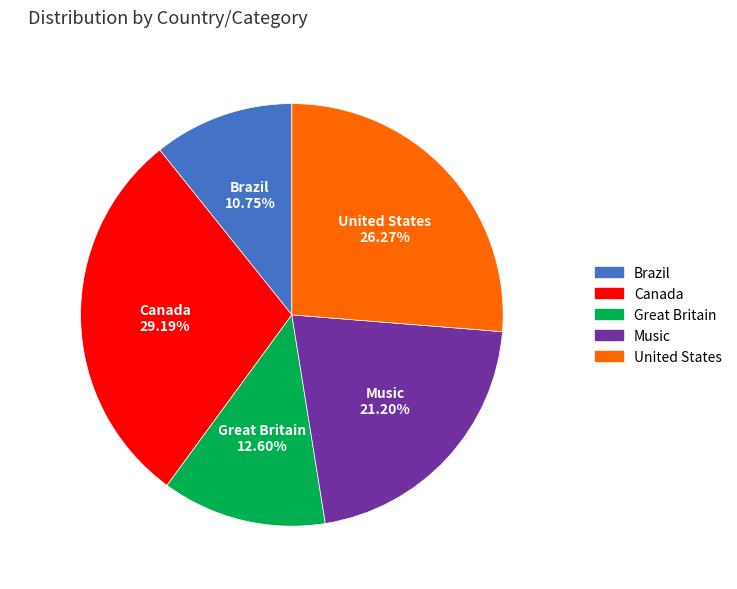

Which slice is the largest?

Canada